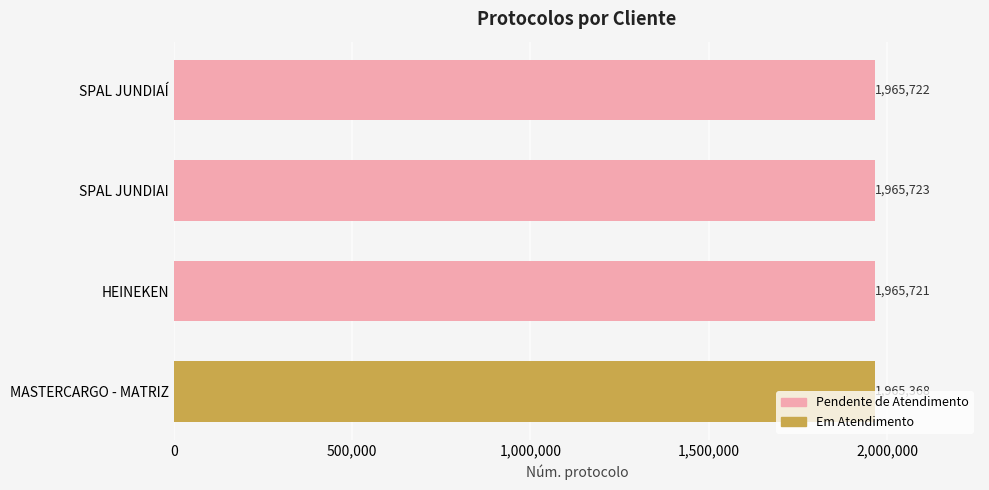

The chart shows a value of 1965723 at SPAL JUNDIAI. True or false?

True